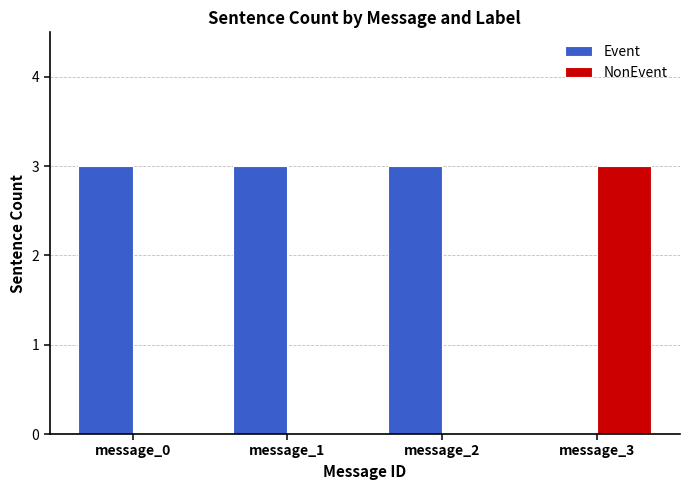

What is the maximum value for Event?

3